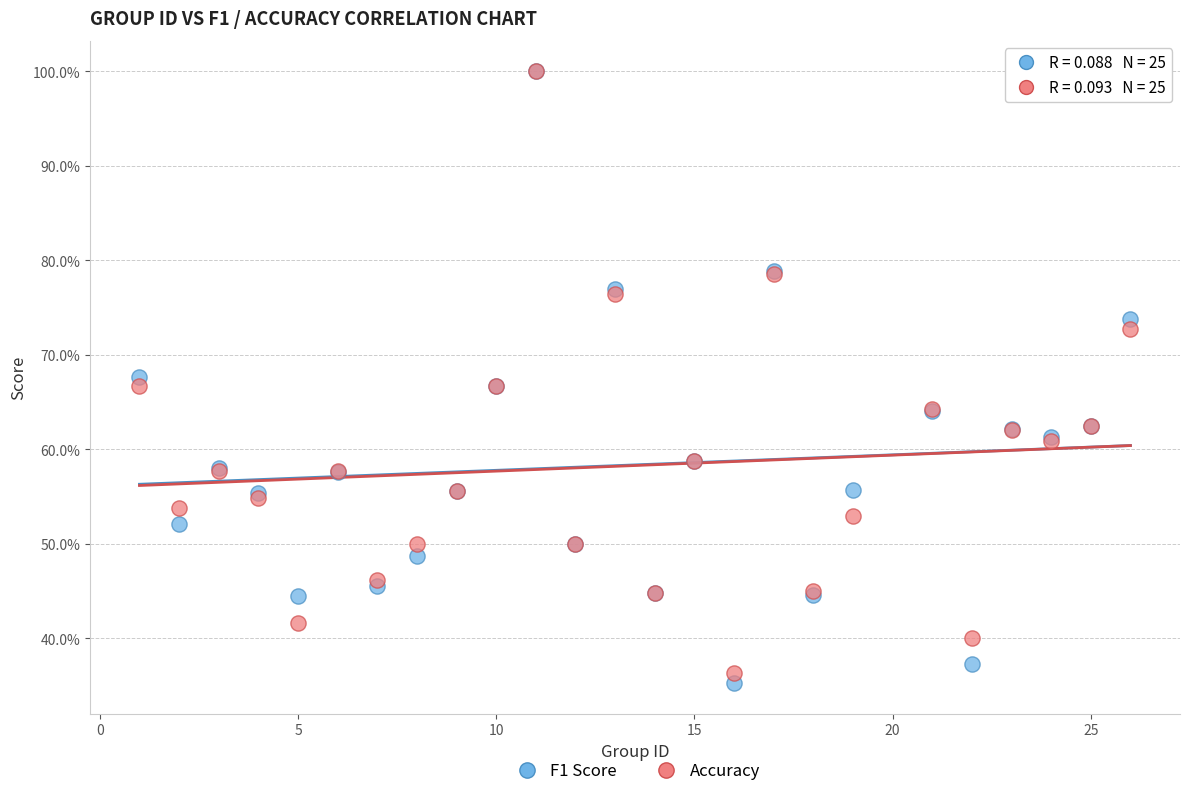

What are all the series names shown in the legend?

F1 Score, Accuracy